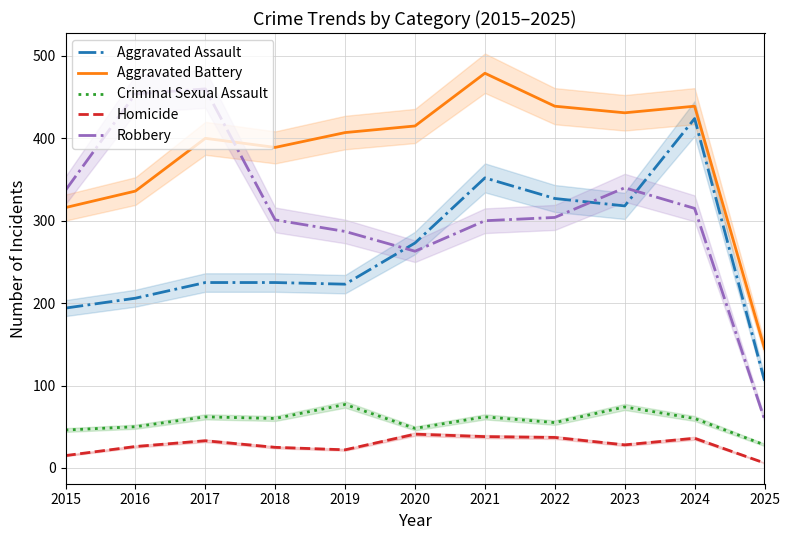

Which category has the lowest value in the Criminal Sexual Assault series?

2025